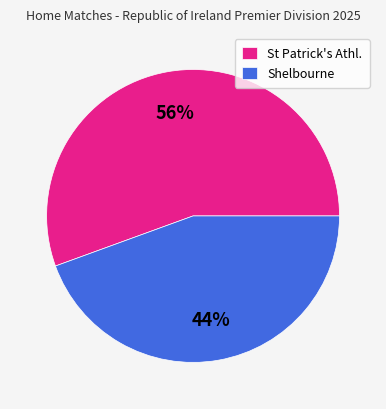

Is there any slice that represents more than half of the pie?

Yes